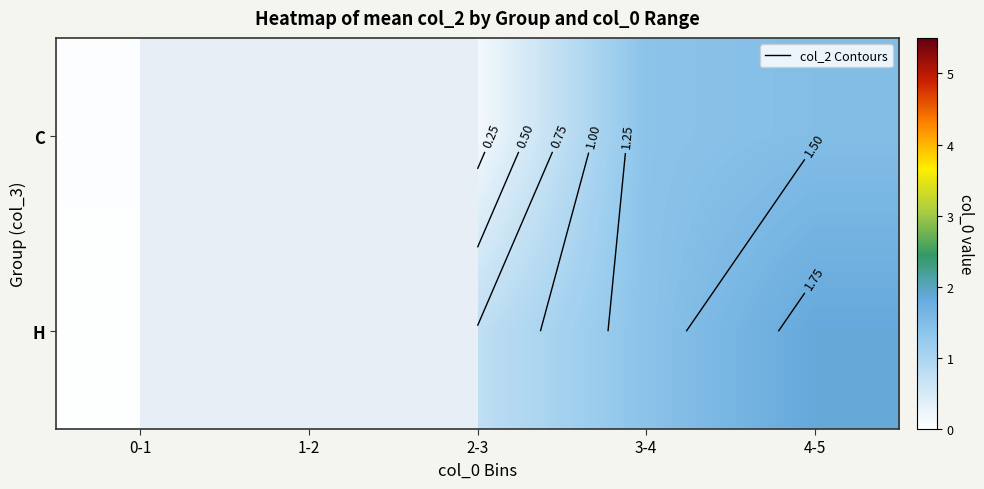

What is the difference between the maximum and minimum values in the C series?

1.4